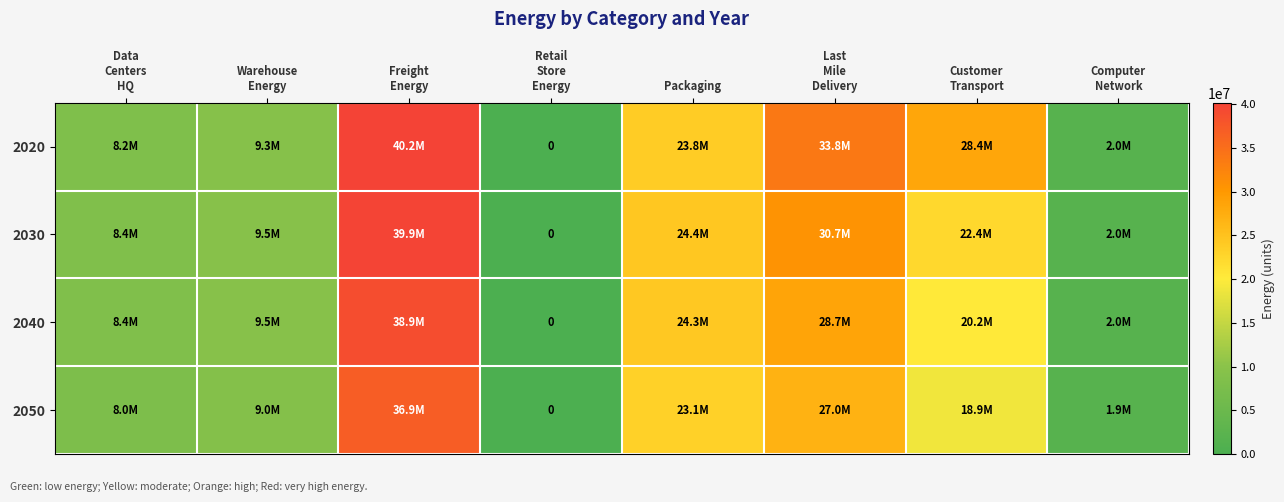

What is the sum of all 2050 values?

124758129.5